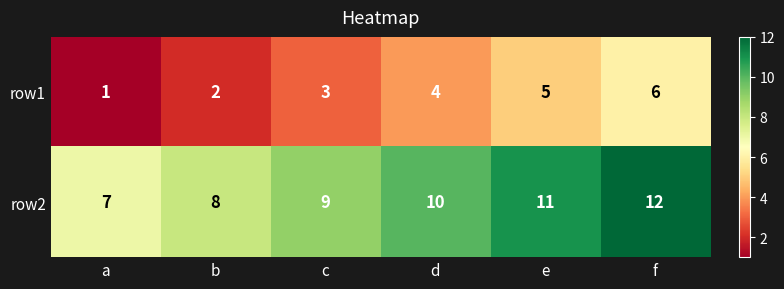

What is the spread (max minus min) of values at e?

6